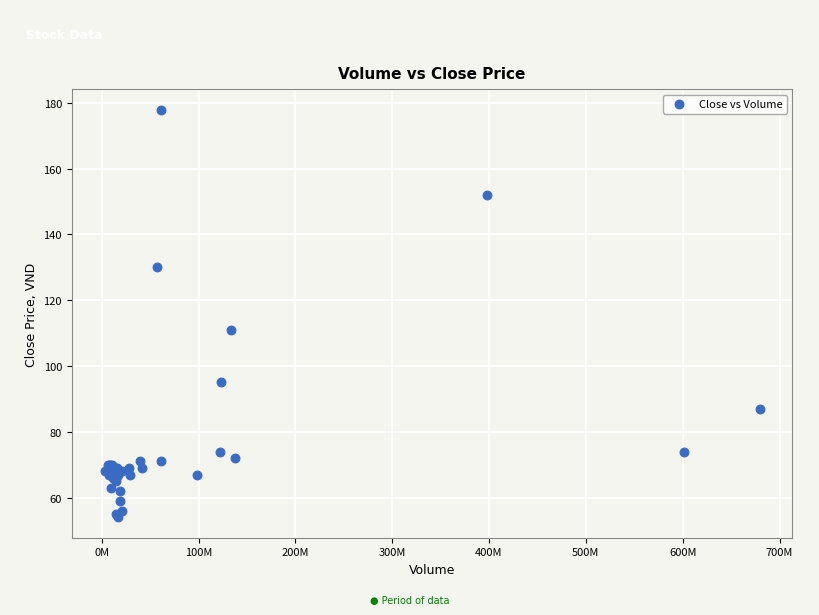

What Y value in the scatter plot is closest to 116?

111